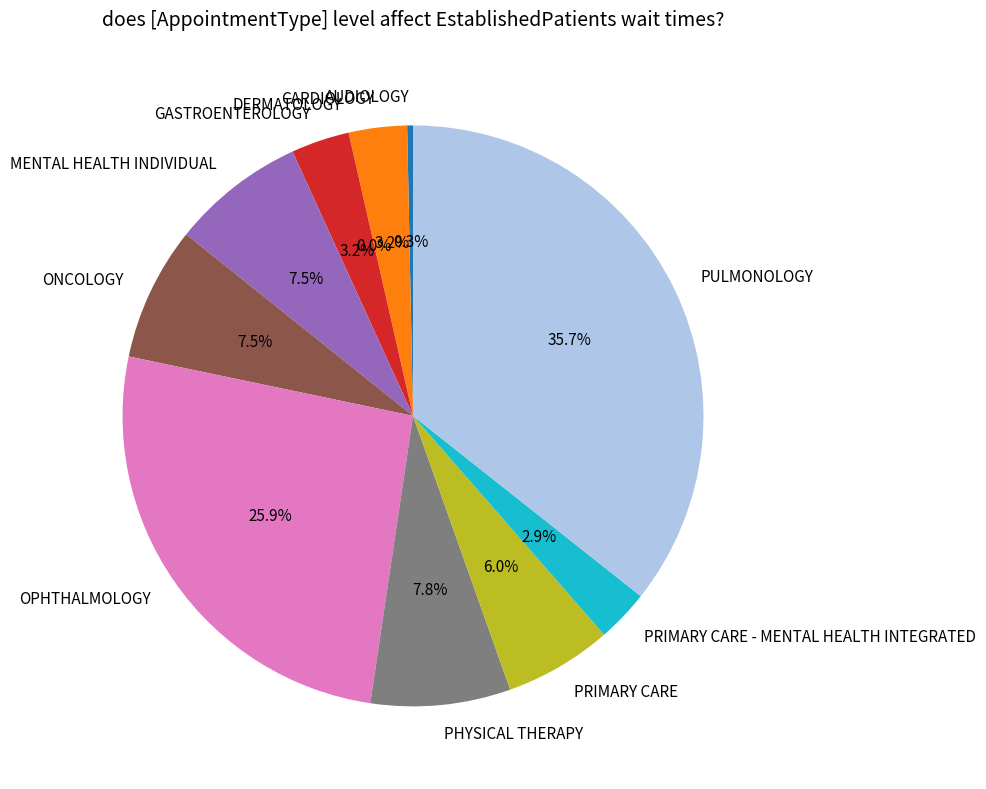

To the nearest percent, what portion does PRIMARY CARE represent?

6%